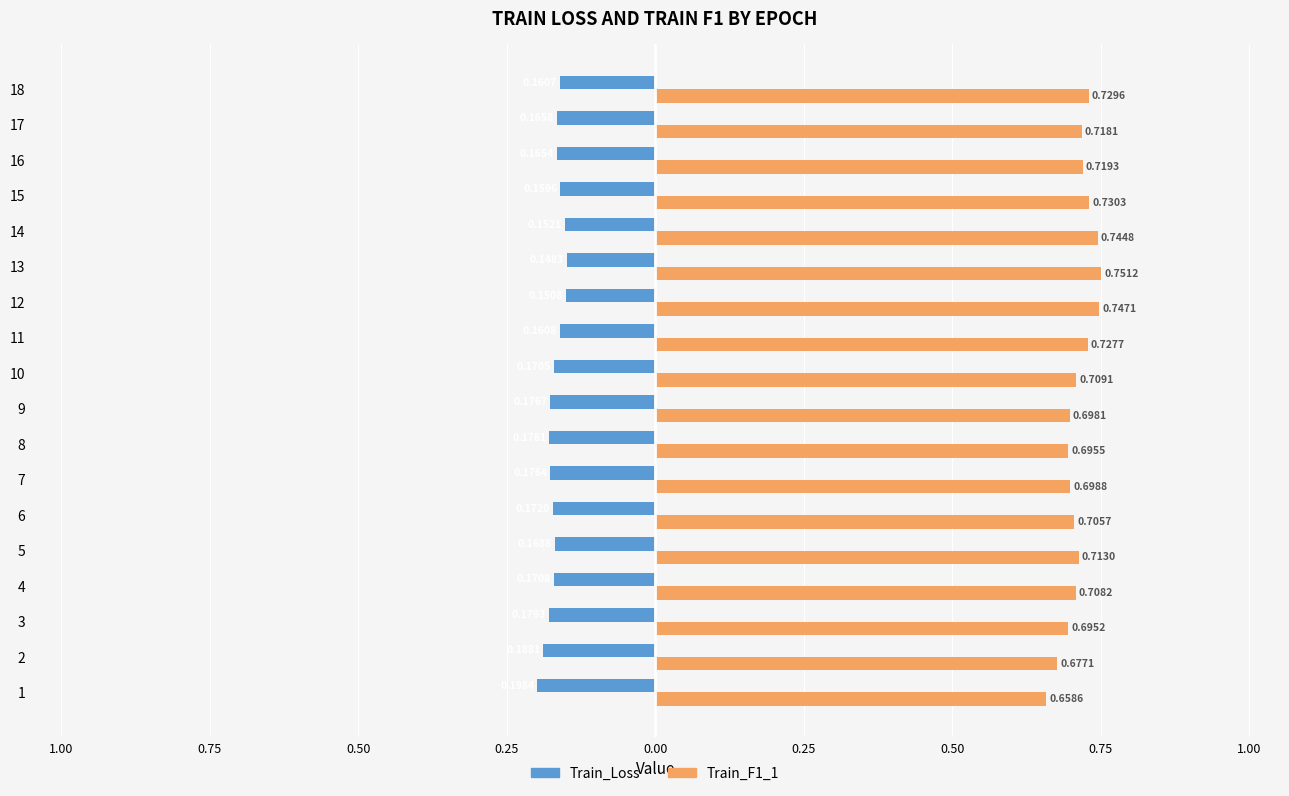

What are all the series names shown in the legend?

Train_Loss, Train_F1_1